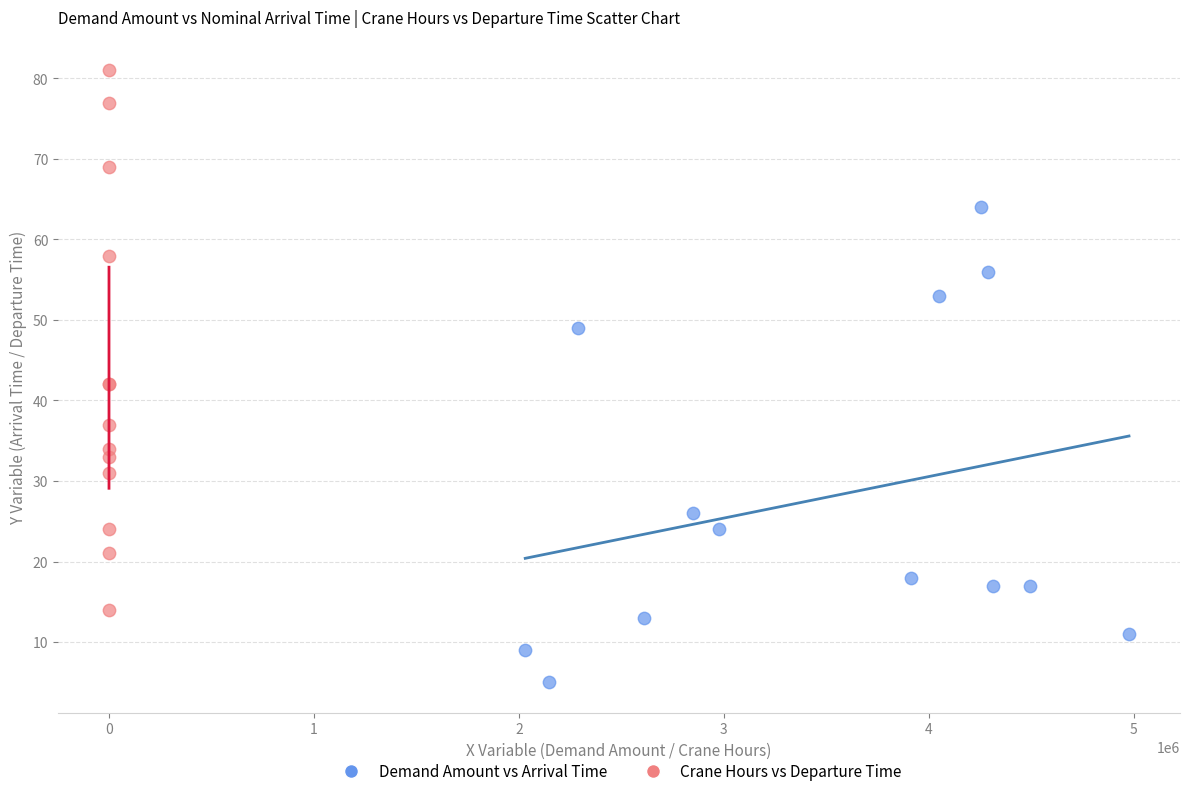

Which series has the widest spread of Y values?

Crane Hours vs Departure Time